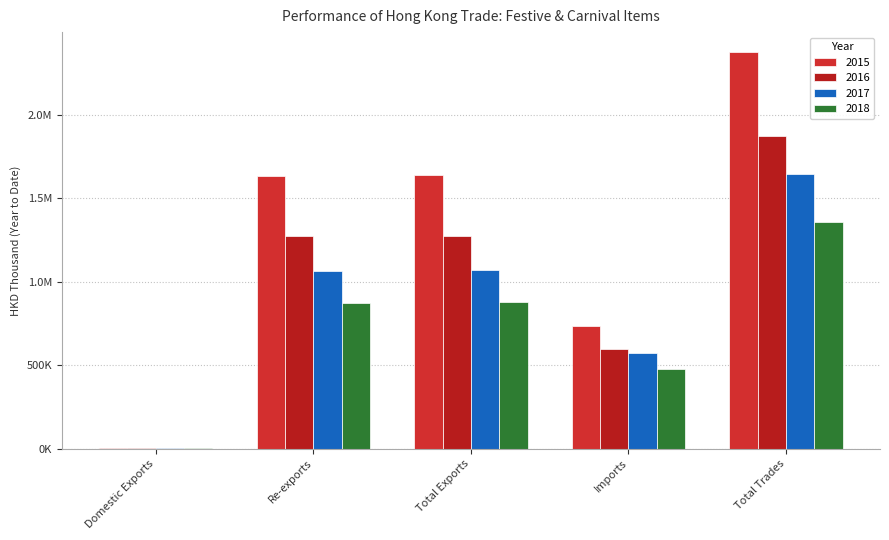

Which category has the highest value in the 2017 series?

Total Trades